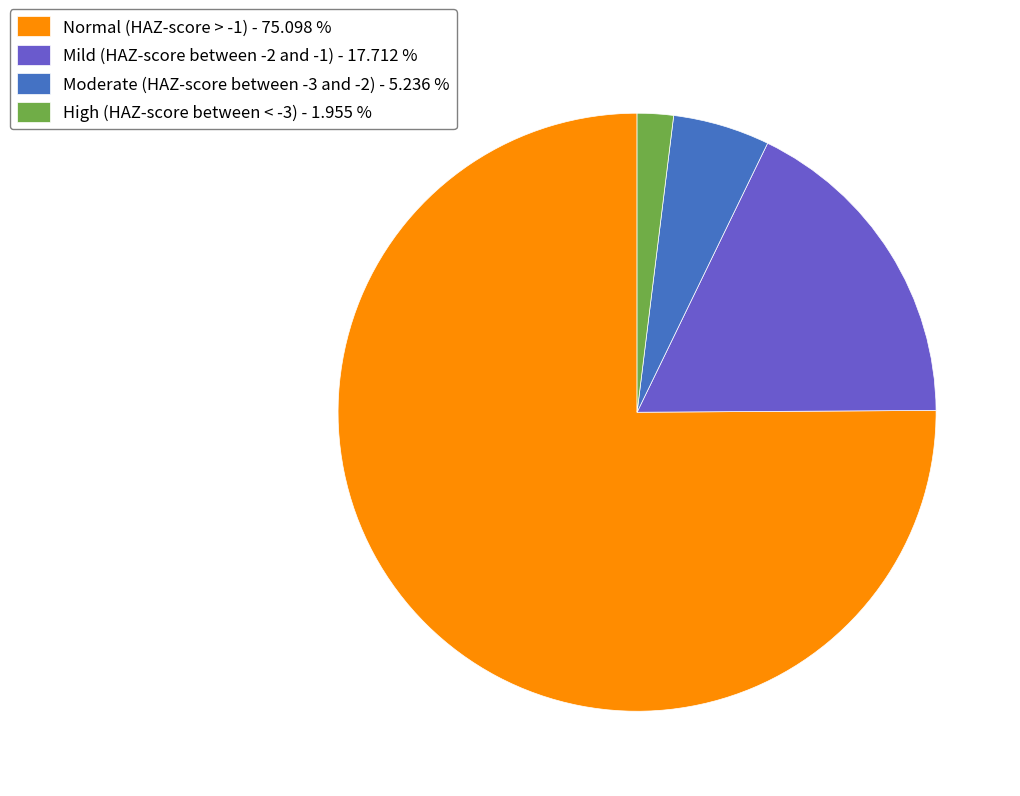

Which category has the biggest portion of the pie?

Normal (HAZ-score > -1)